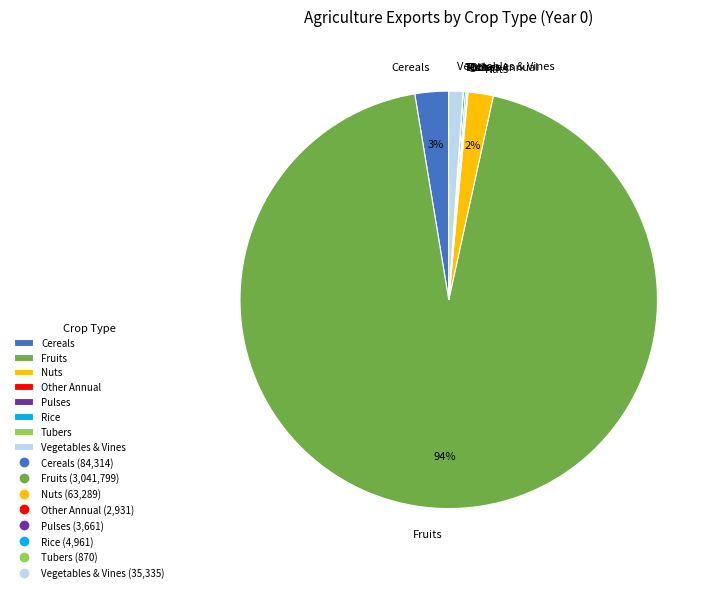

What is the largest slice in the pie chart?

Fruits